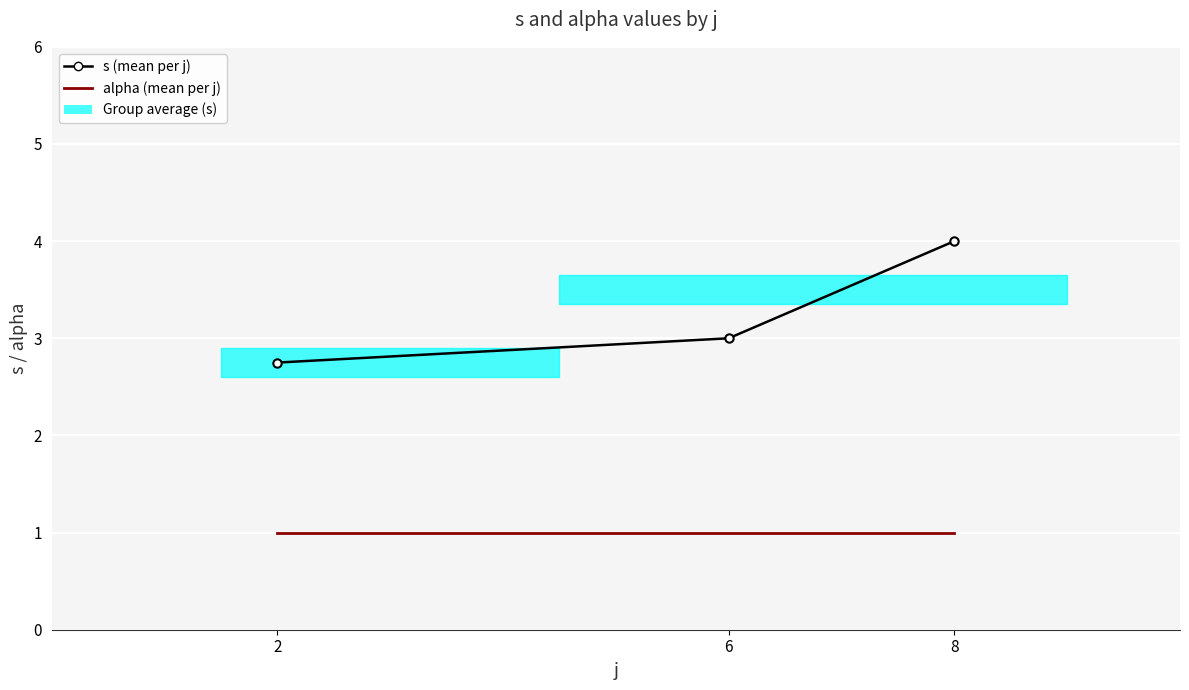

Between 6 and 8, which series saw the biggest shift?

s (mean per j)